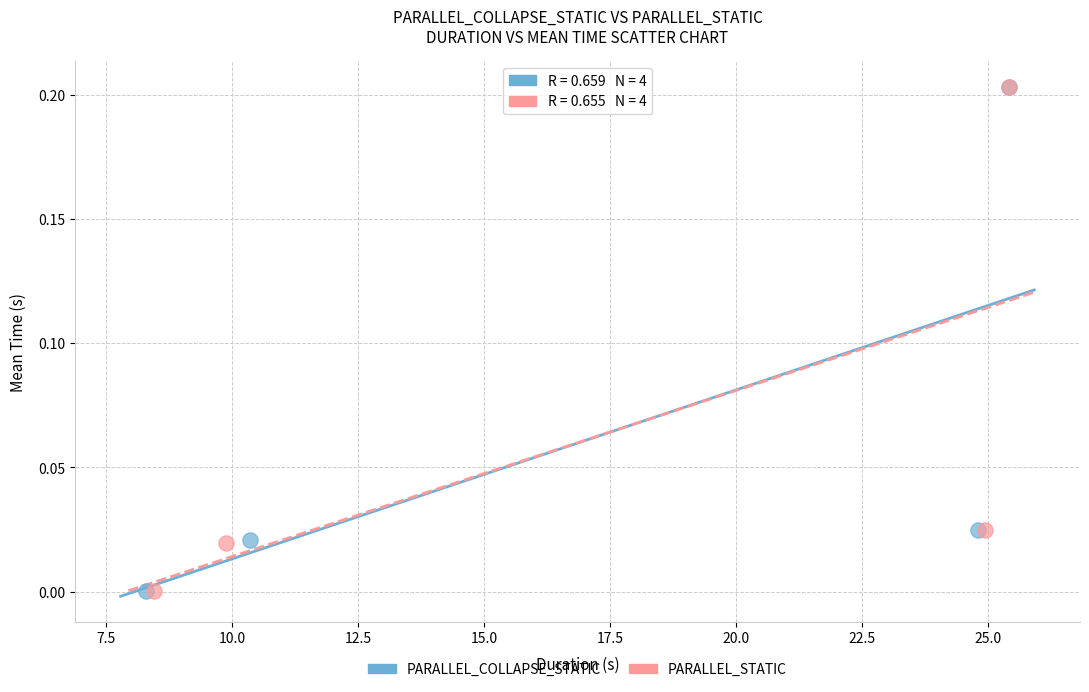

Which series has the largest Y range (max minus min)?

PARALLEL_STATIC